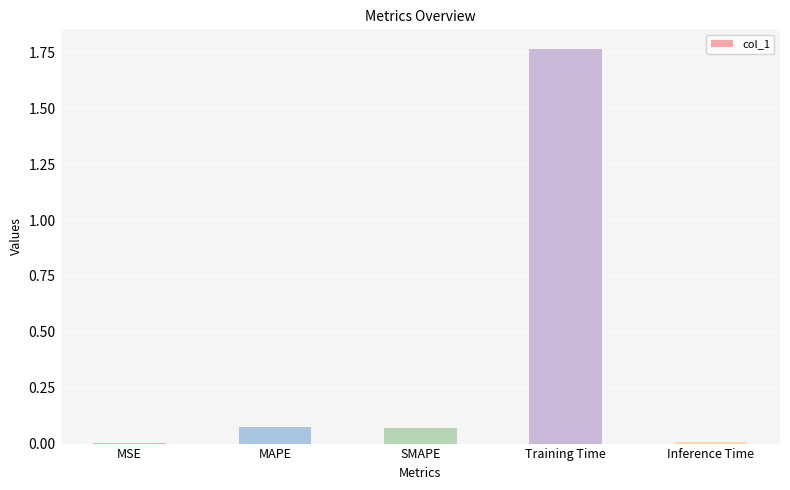

The value at MSE is 0.0. True or false?

True